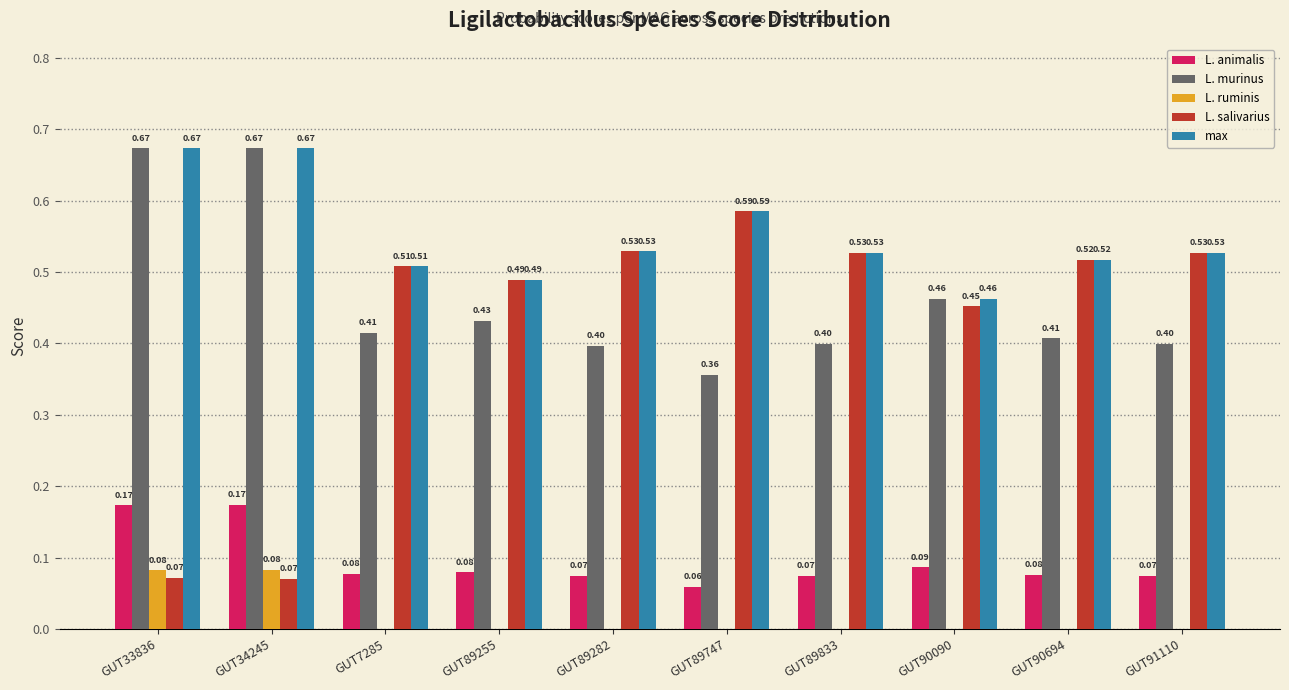

What are all the series names shown in the legend?

L. animalis, L. murinus, L. ruminis, L. salivarius, max